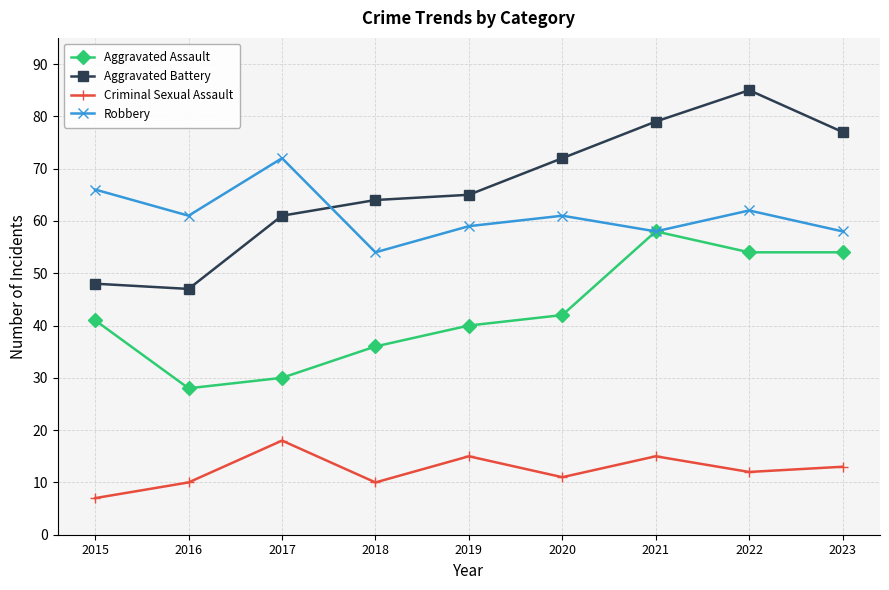

What is the difference between the Aggravated Assault values at 2019 and 2020?

2